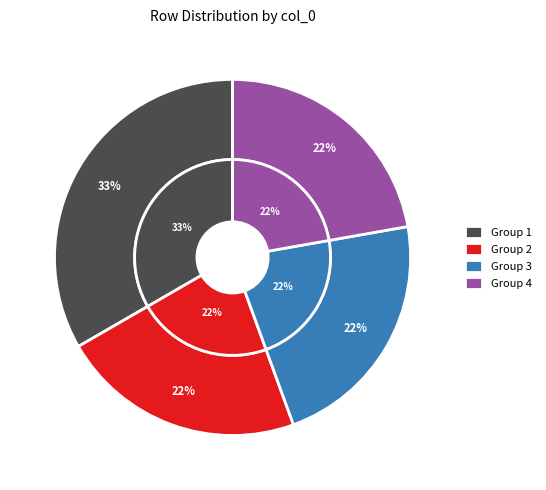

Does any single category account for the majority?

No